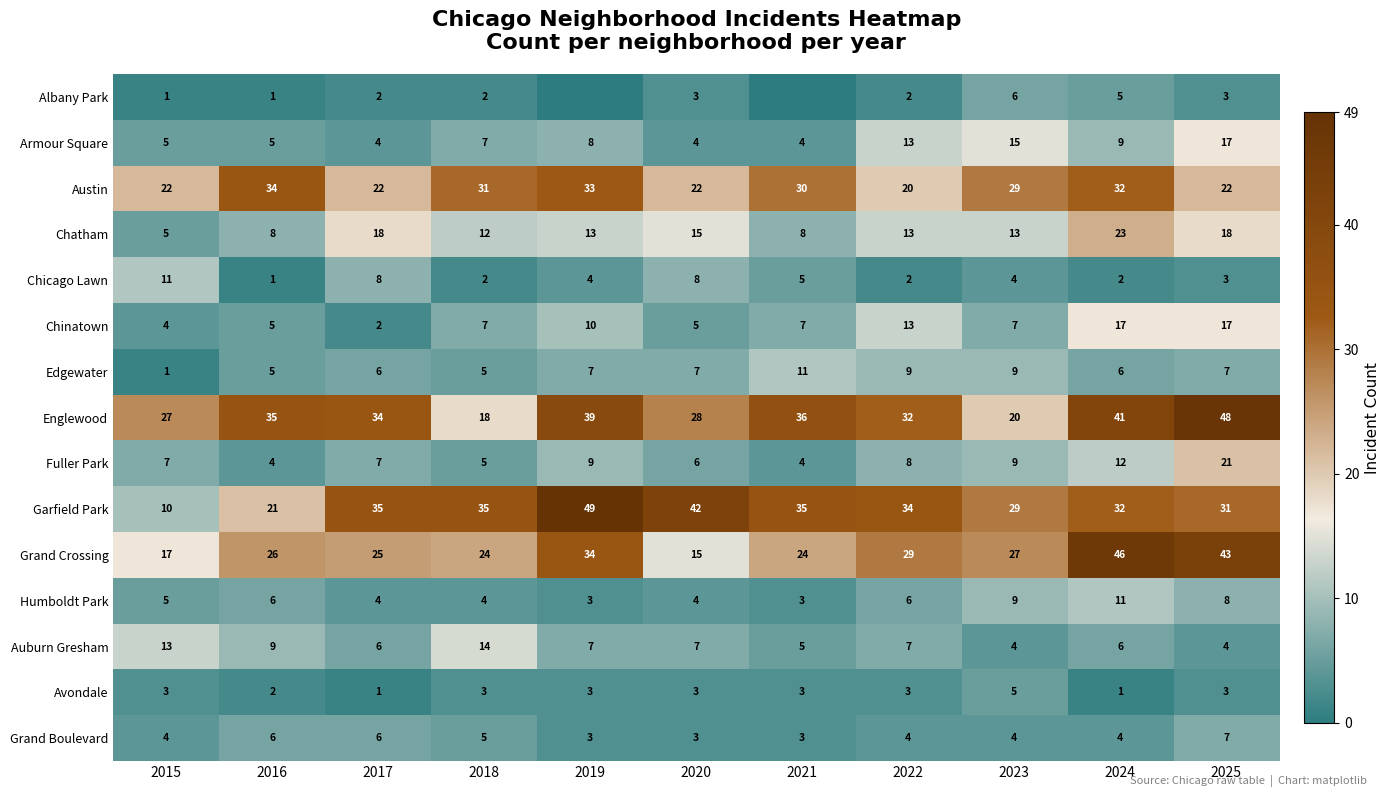

What is the spread (max minus min) of values at 2020?

39